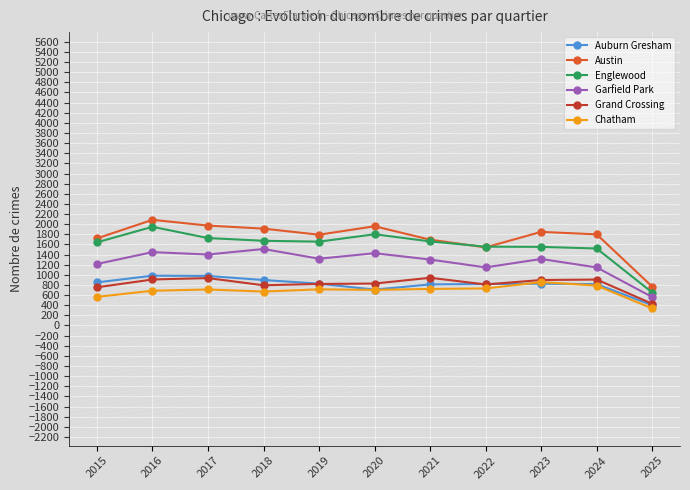

Is it true that Garfield Park equals 1147 at 2022?

True